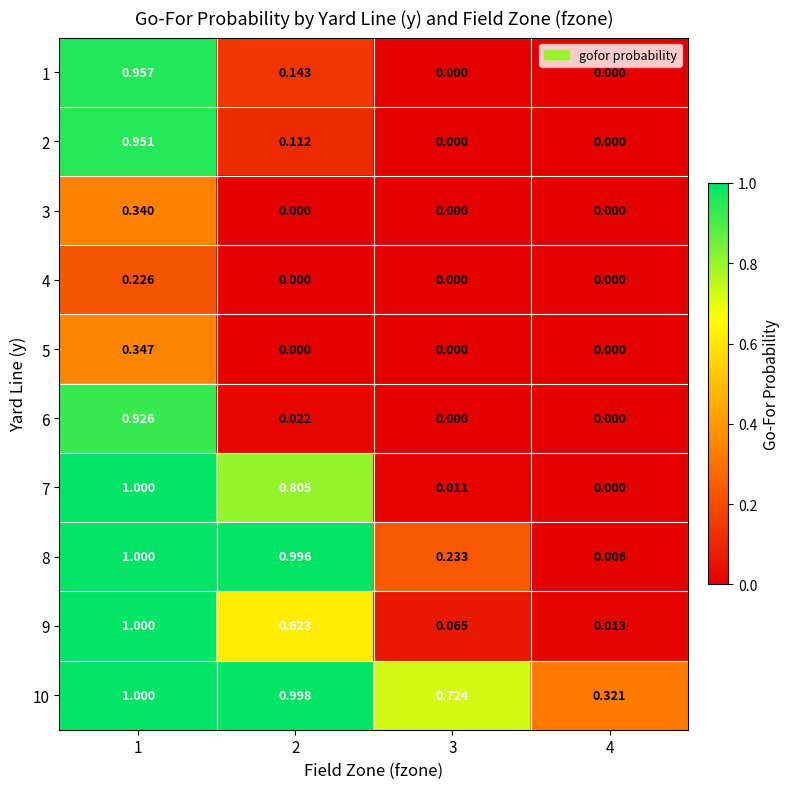

Is the value of 1 at 2 greater than the value of 4 at 4?

Yes